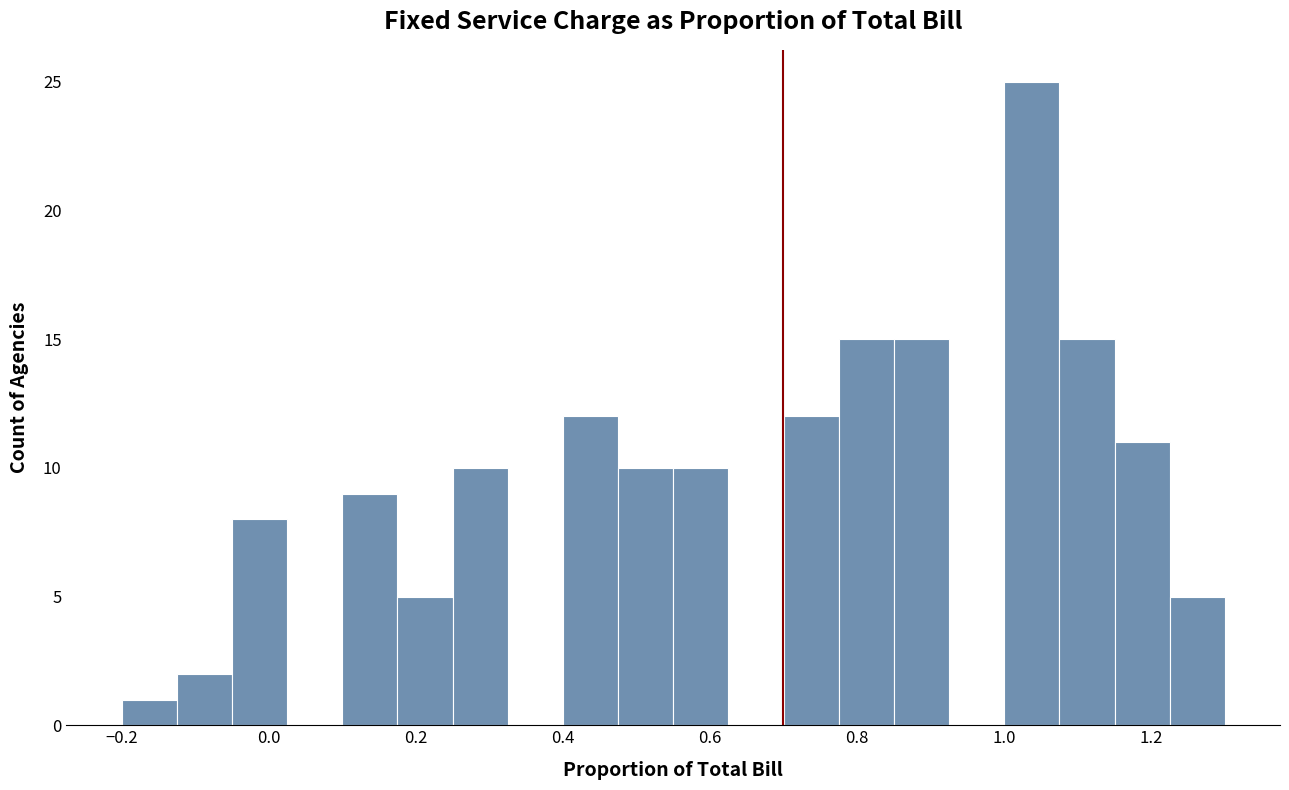

Around what value on the x-axis is the tallest bar? Give the approximate position of its centre, as read against the axis.

1.04